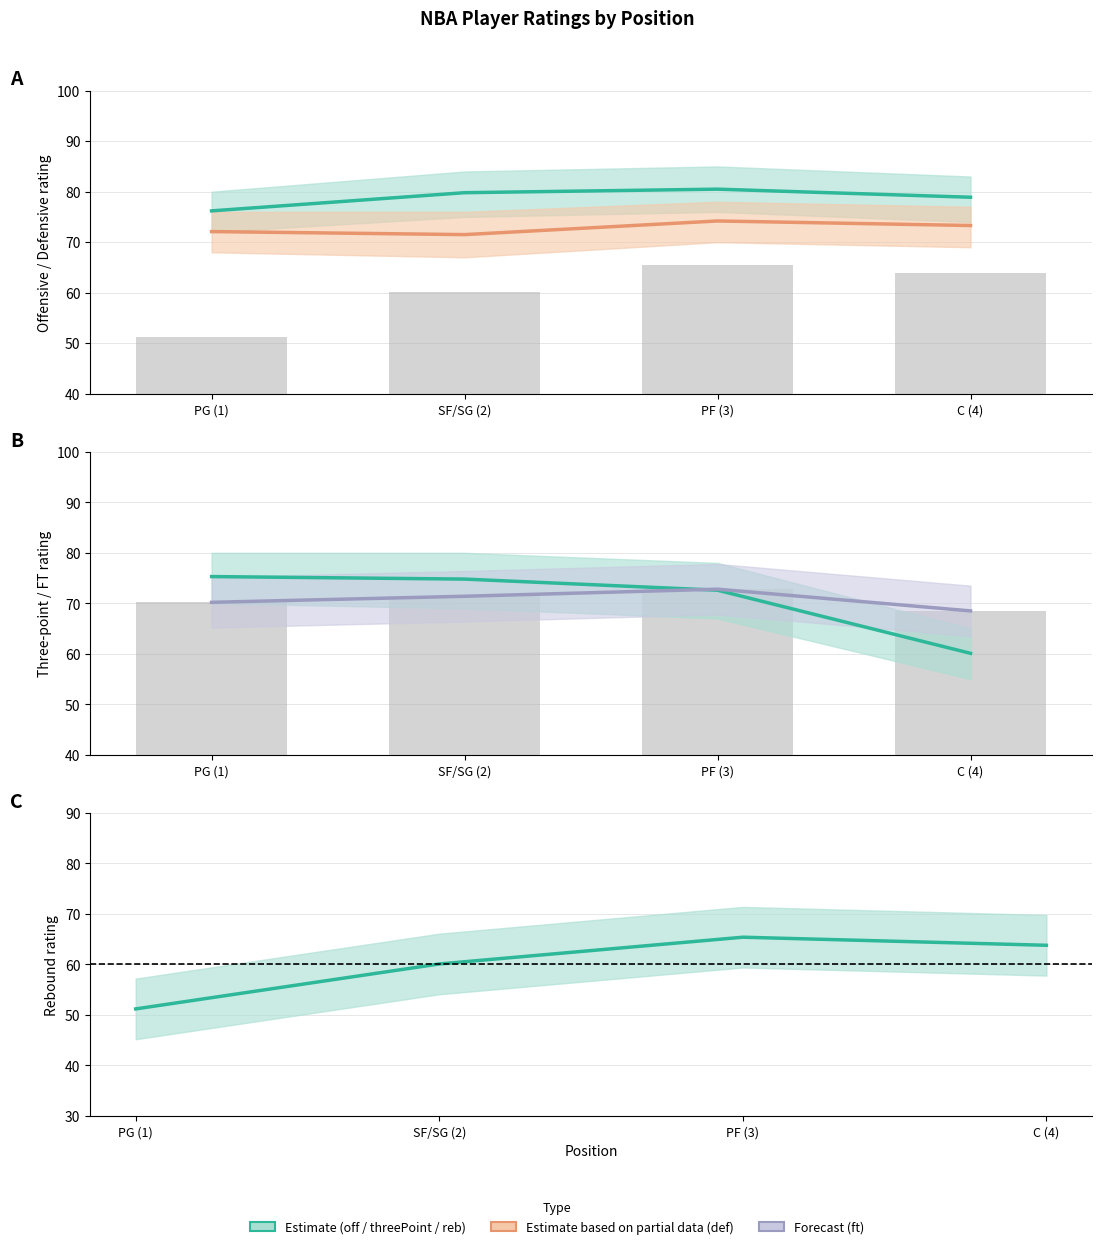

Reading right to left, what are all the values shown in this chart?

off: 78.9	80.5	79.8	76.2
def: 73.3	74.2	71.5	72.1
threePoint: 60.1	72.6	74.8	75.3
ft: 68.5	72.8	71.4	70.2
reb: 63.8	65.4	60.1	51.2